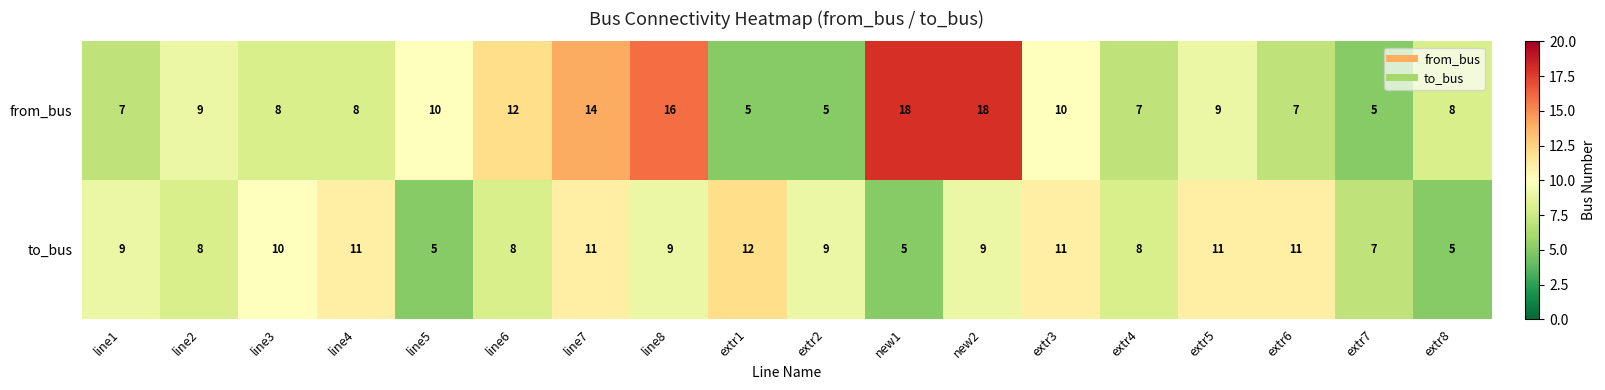

Rank the series by their average value, from highest to lowest.

from_bus, to_bus